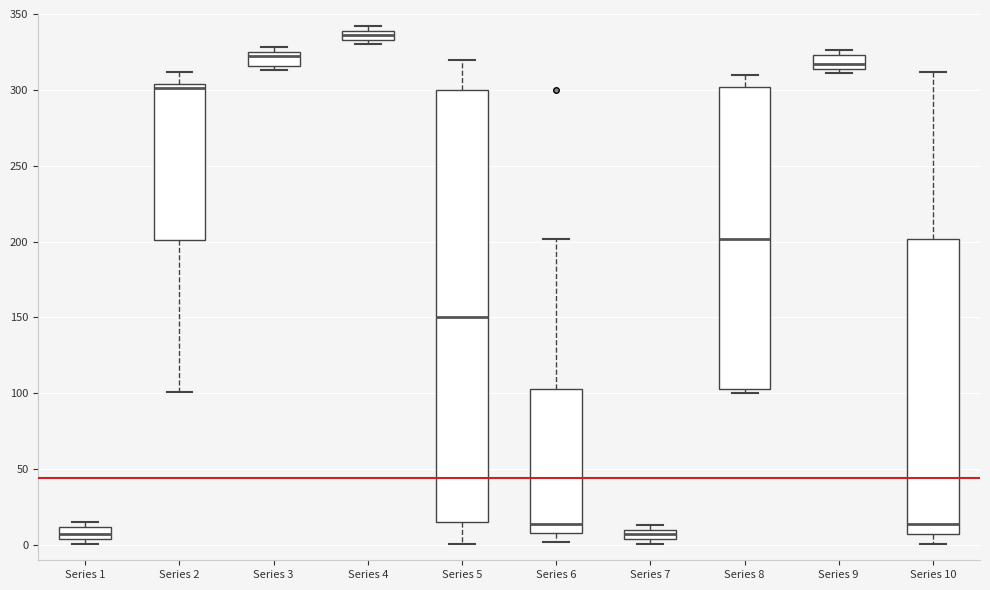

Which box has the highest median line?

Series 4